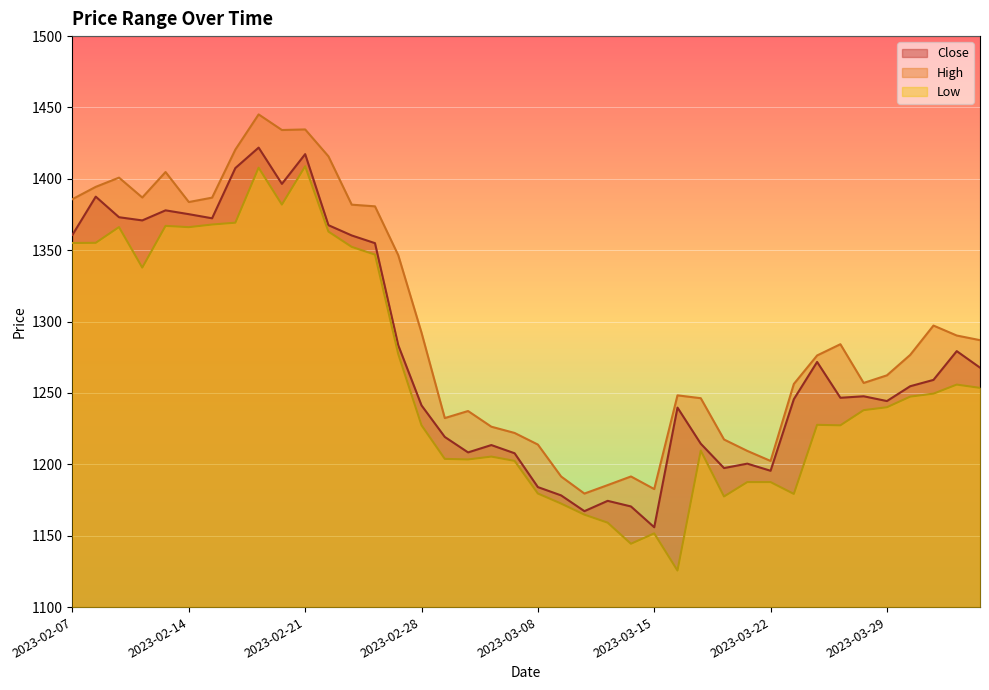

Reading left to right, extract all data points from this chart.

Close: 1360.8	1387.5	1373.1	1370.9	1377.9	1375.3	1372.4	1407.6	1421.9	1396.5	1417.3	1367.5	1360.3	1355.0	1283.5	1241.3	1219.2	1208.4	1213.5	1207.8	1184.1	1178.2	1167.2	1174.4	1170.5	1155.9	1239.8	1214.5	1197.4	1200.5	1195.5	1245.6	1271.7	1246.6	1247.7	1244.3	1254.7	1259.2	1279.3	1267.7
High: 1385.8	1394.4	1400.9	1386.9	1404.8	1383.8	1386.8	1420.5	1445.2	1434.2	1434.6	1415.8	1381.9	1380.8	1346.5	1292.2	1232.4	1237.4	1226.4	1222.0	1213.9	1191.5	1179.5	1185.5	1191.5	1182.7	1248.3	1246.3	1217.4	1209.4	1202.4	1256.3	1276.3	1284.2	1257.0	1262.4	1276.7	1297.2	1290.2	1287.0
Low: 1355.1	1355.2	1366.2	1337.8	1367.1	1366.2	1368.0	1369.3	1407.8	1382.0	1408.8	1363.1	1352.3	1346.9	1277.3	1227.4	1203.8	1203.4	1205.4	1202.4	1179.6	1172.5	1164.8	1159.1	1144.4	1151.6	1125.6	1209.6	1177.5	1187.6	1187.6	1179.3	1227.7	1227.3	1238.0	1240.0	1247.4	1249.5	1255.9	1253.6